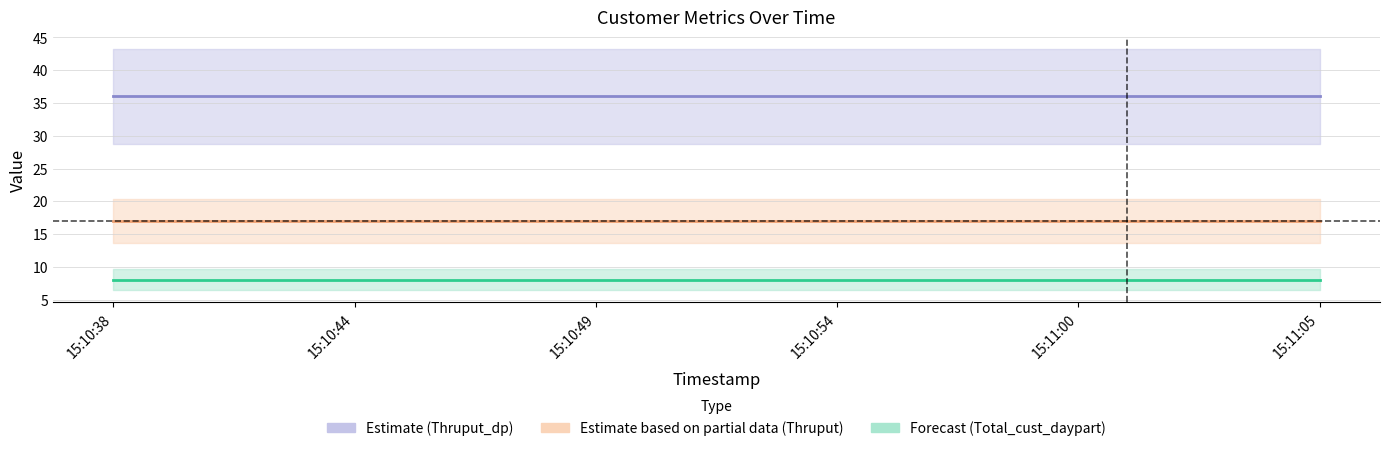

What is the label of the 3rd point from the right?

15:10:54